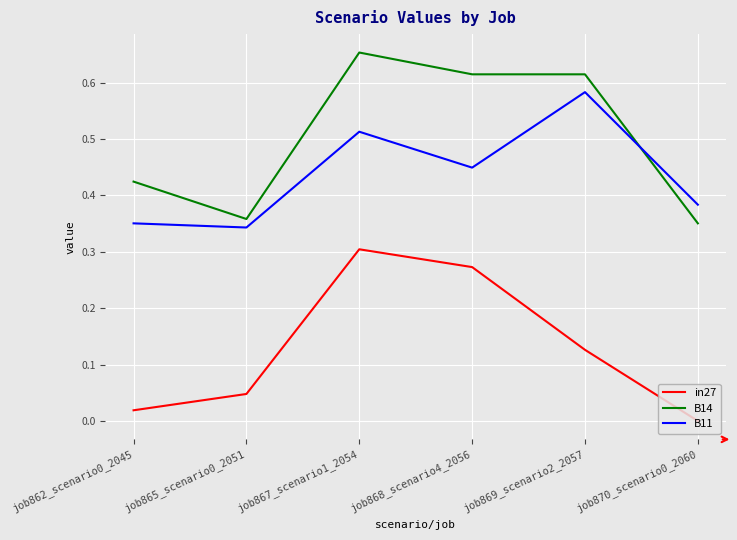

Is the value of B11 at job868_scenario4_2056 greater than the value of B14 at job865_scenario0_2051?

Yes